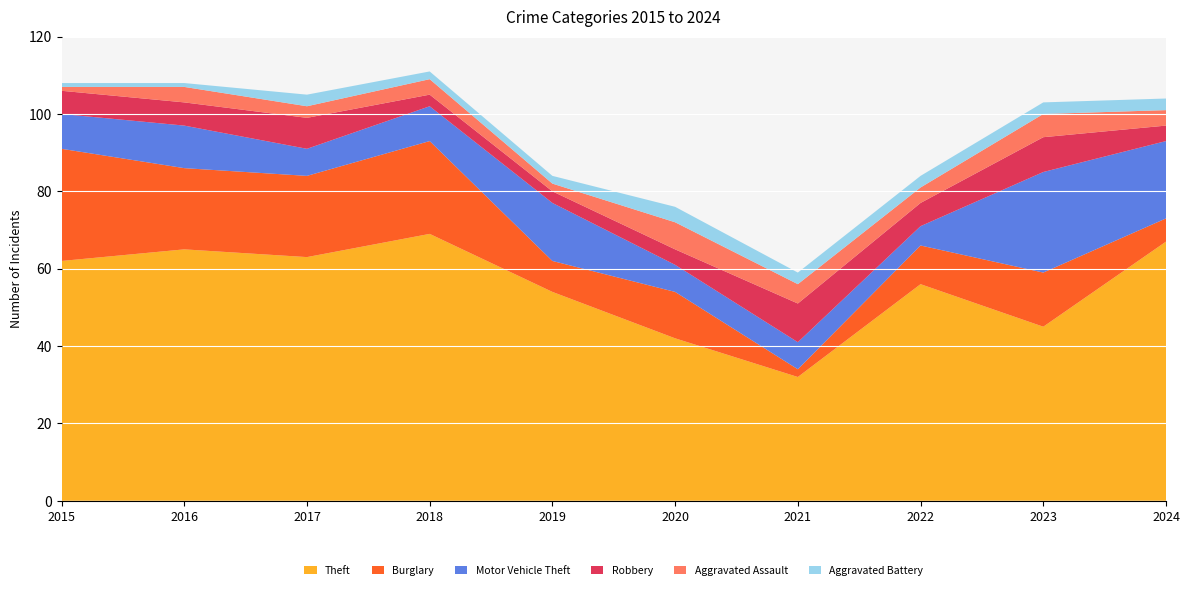

Reading right to left, list all the values displayed in this chart.

Theft: 2024=67	2023=45	2022=56	2021=32	2020=42	2019=54	2018=69	2017=63	2016=65	2015=62
Burglary: 2024=6	2023=14	2022=10	2021=2	2020=12	2019=8	2018=24	2017=21	2016=21	2015=29
Motor Vehicle Theft: 2024=20	2023=26	2022=5	2021=7	2020=7	2019=15	2018=9	2017=7	2016=11	2015=9
Robbery: 2024=4	2023=9	2022=6	2021=10	2020=4	2019=3	2018=3	2017=8	2016=6	2015=6
Aggravated Assault: 2024=4	2023=6	2022=4	2021=5	2020=7	2019=2	2018=4	2017=3	2016=4	2015=1
Aggravated Battery: 2024=3	2023=3	2022=3	2021=3	2020=4	2019=2	2018=2	2017=3	2016=1	2015=1